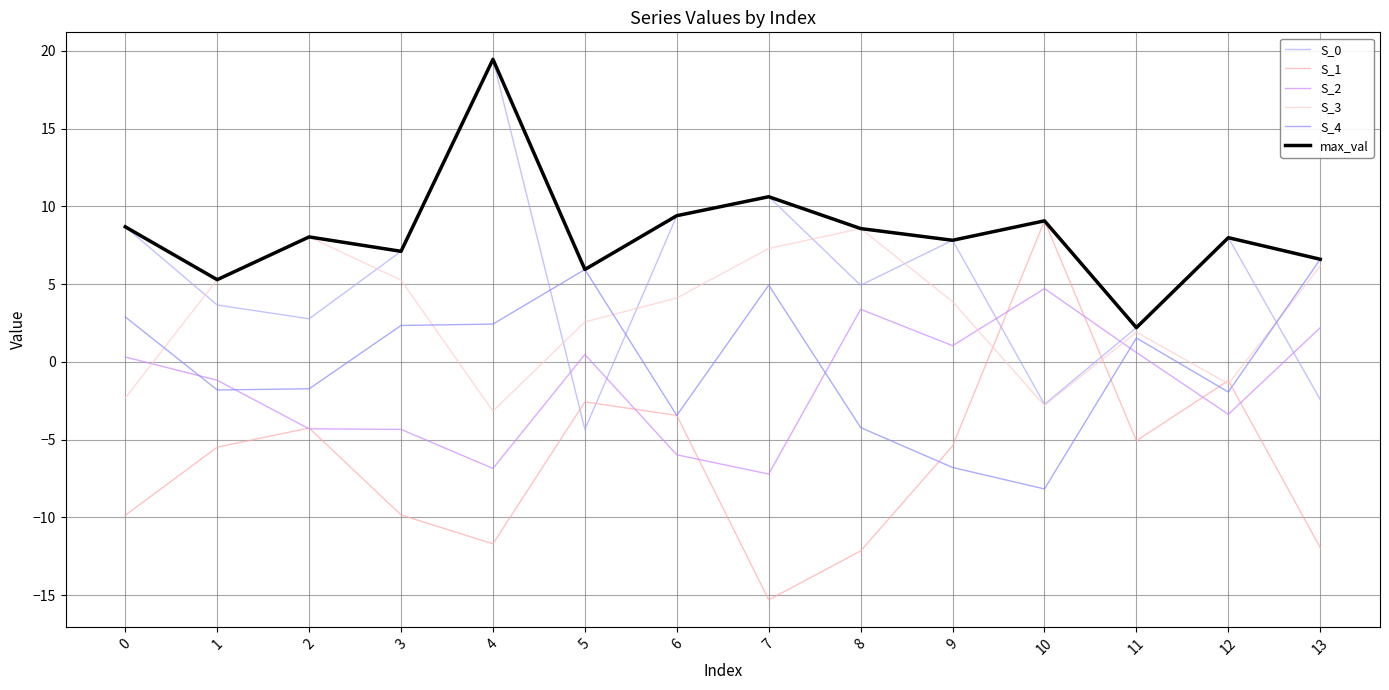

Count the number of categories in the chart.

14